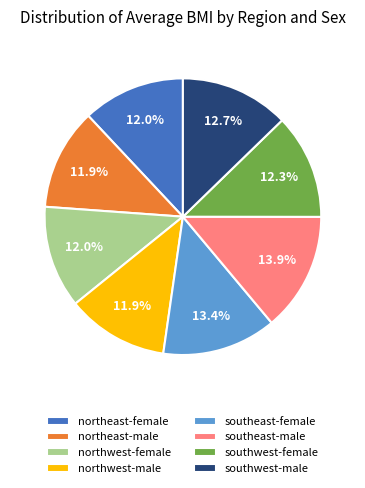

Combined, do northeast-male and northwest-male account for over 50%?

No